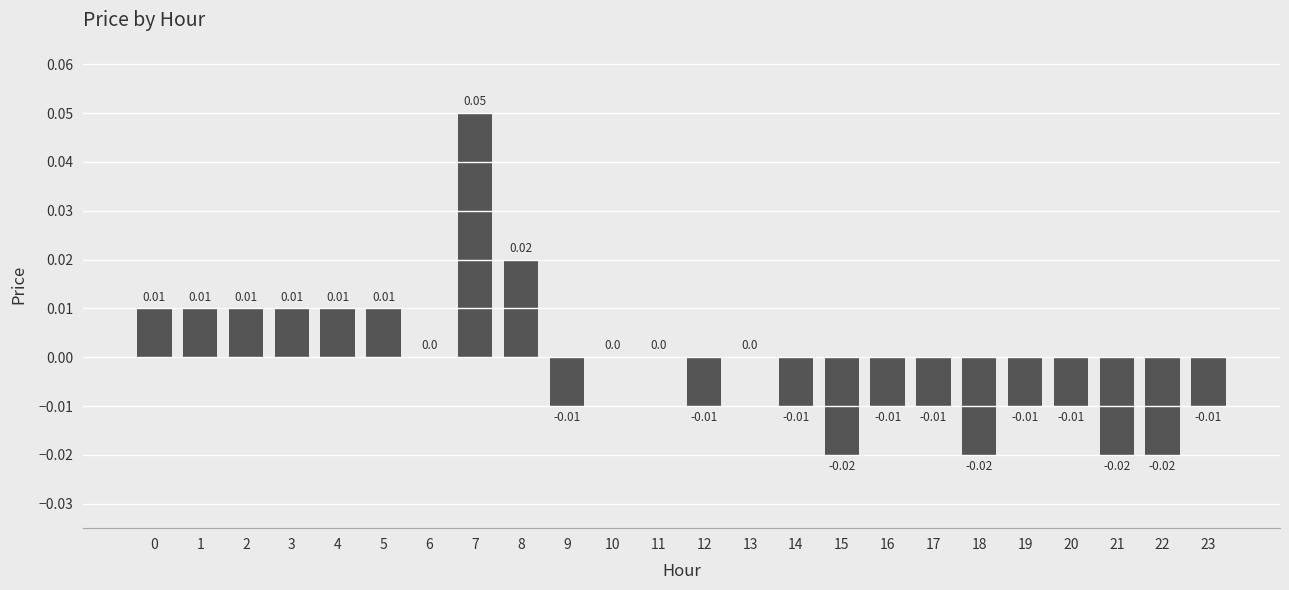

The chart shows a value of 0.0 at 8. True or false?

True